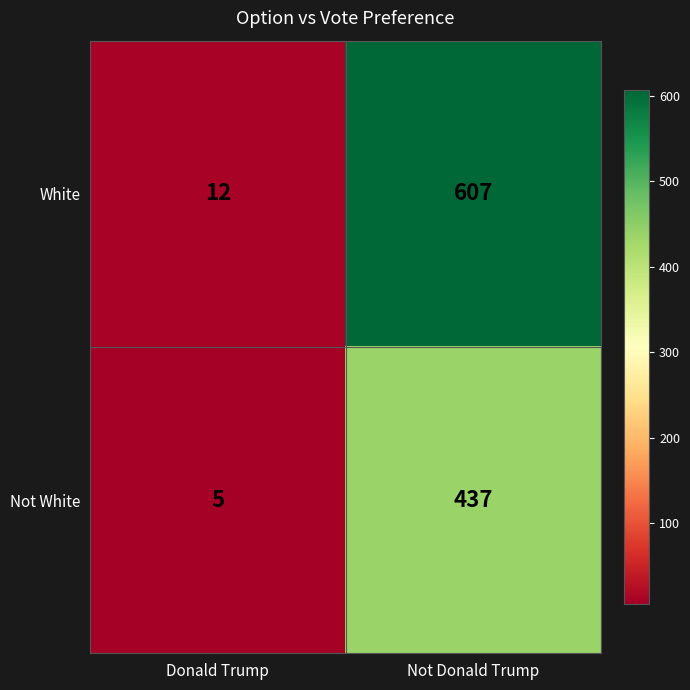

Rank the series at Not Donald Trump from lowest to highest value.

Not White, White